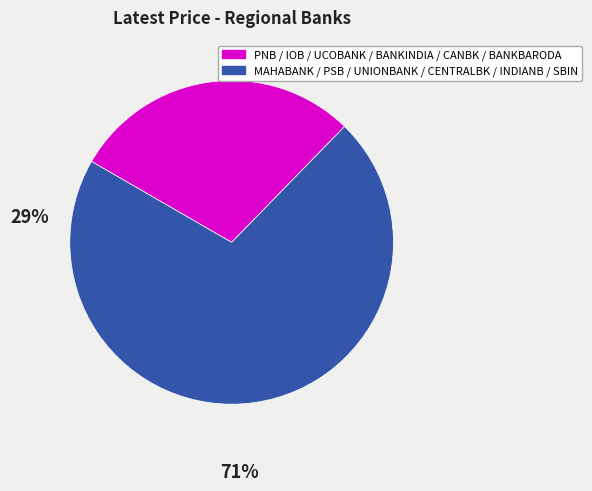

Does any single category account for the majority?

Yes